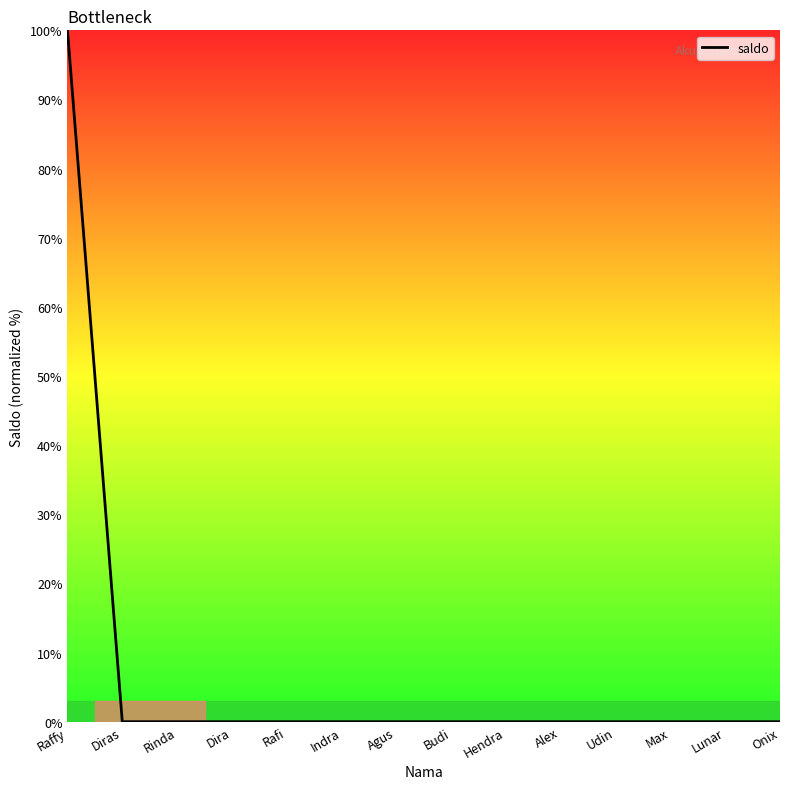

Is it true that the value at Hendra is -48.6?

False